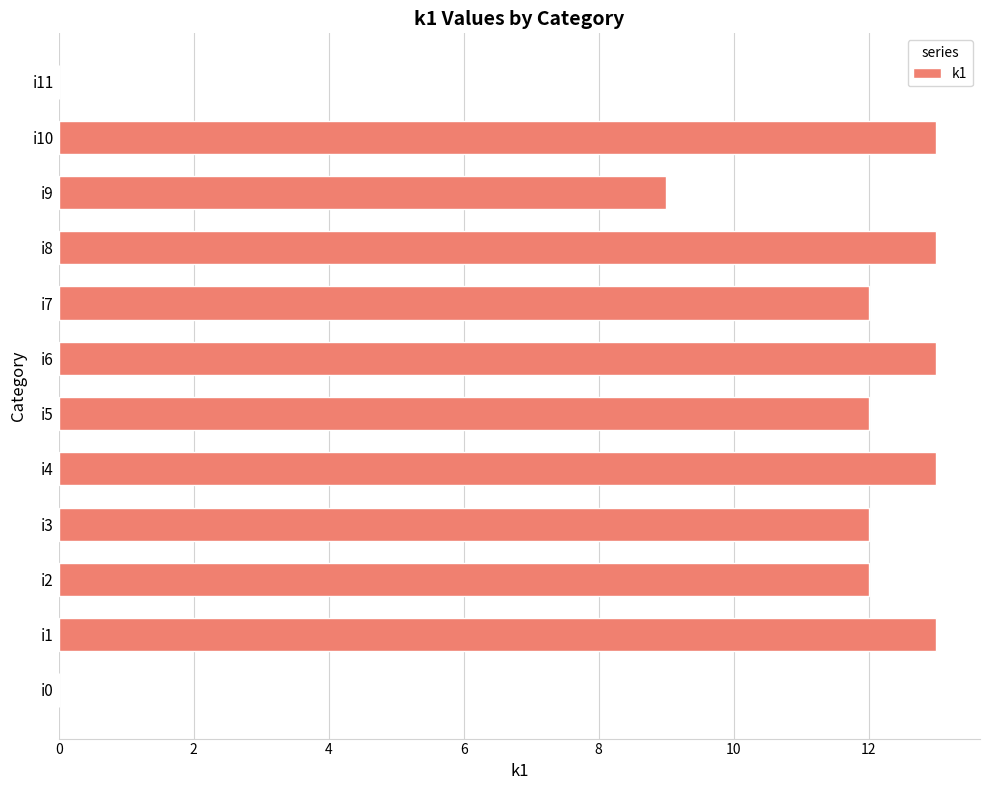

Reading top to bottom, extract all data points from this chart.

i11=0	i10=13	i9=9	i8=13	i7=12	i6=13	i5=12	i4=13	i3=12	i2=12	i1=13	i0=0